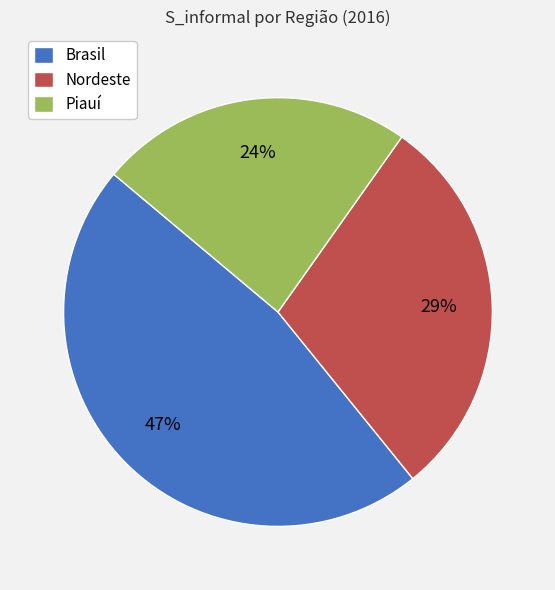

Rank the categories by value from lowest to highest.

Piauí, Nordeste, Brasil